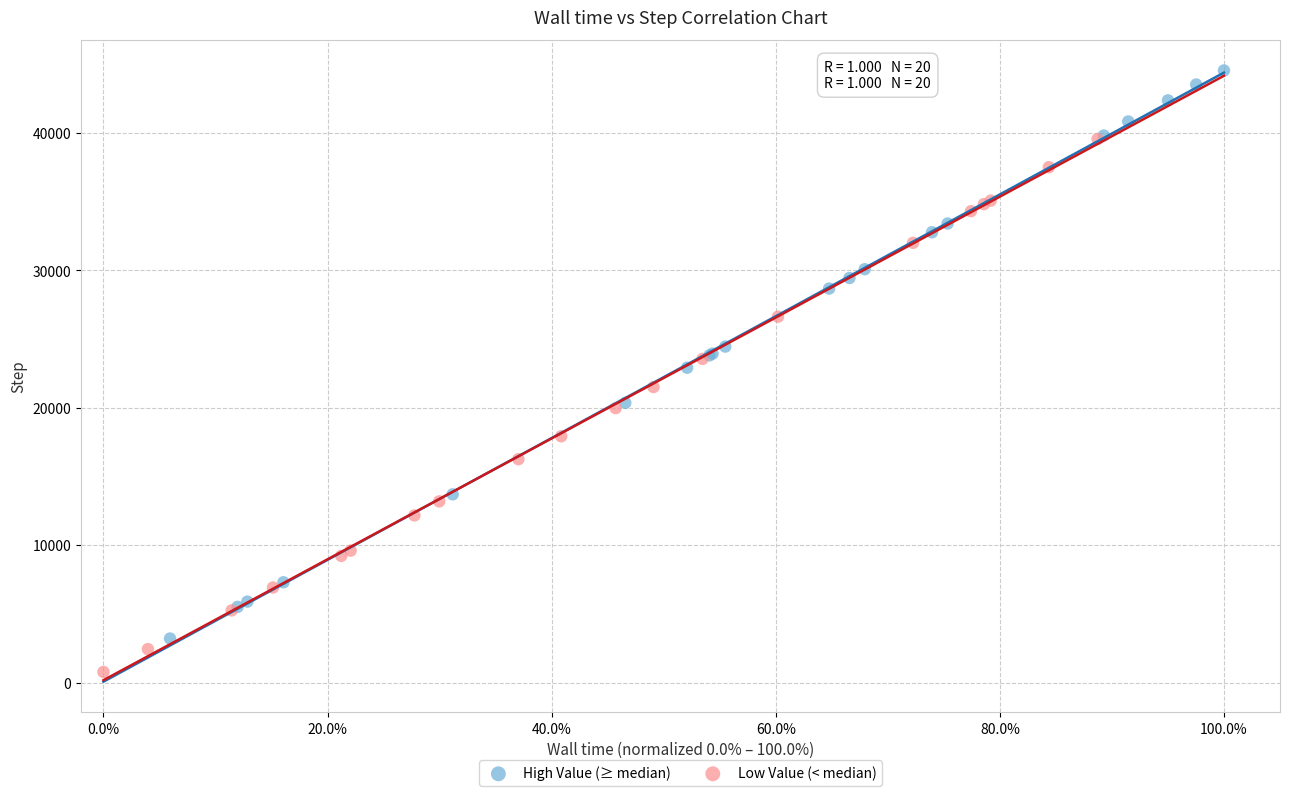

What are all the series names shown in the legend?

High Value (≥ median), Low Value (< median)